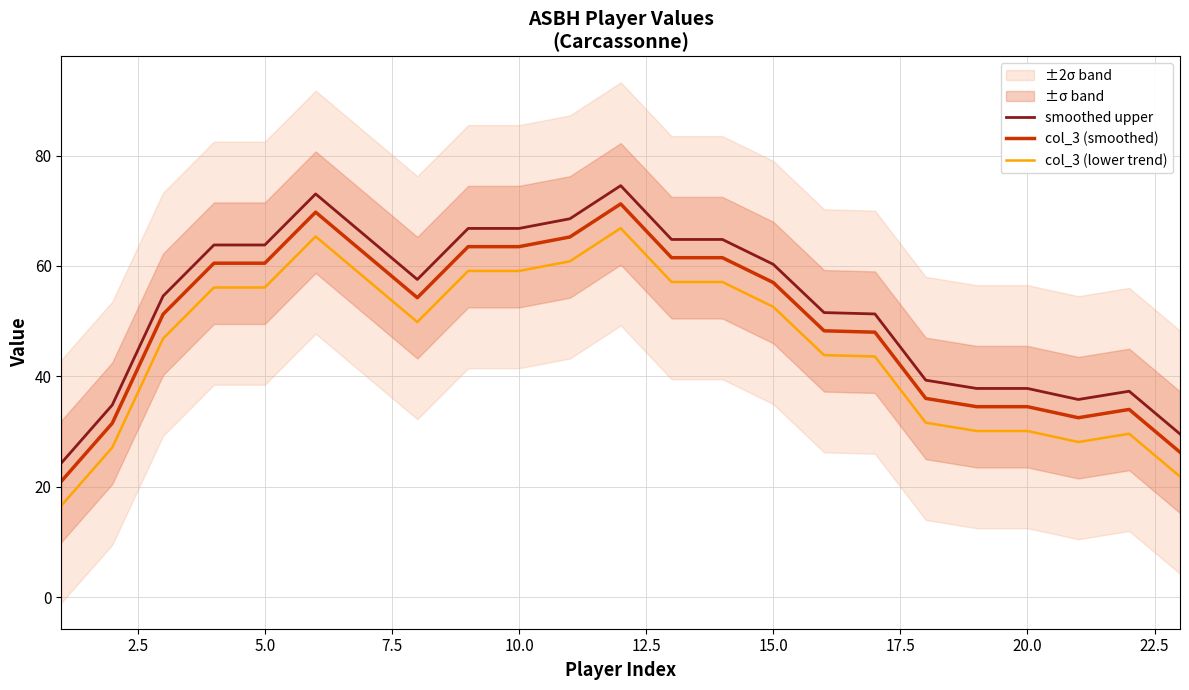

What is the minimum value for smoothed upper?

24.3